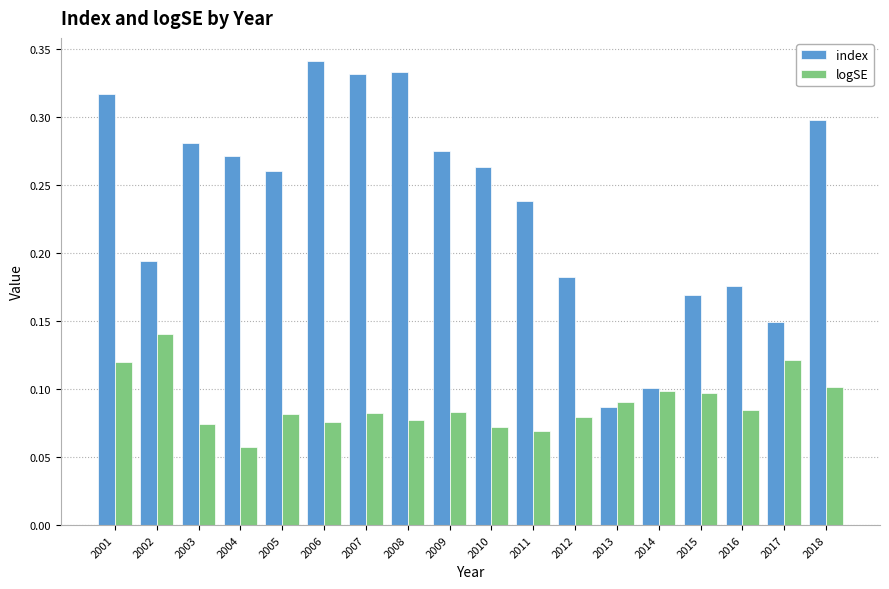

Which label corresponds to the largest value in the chart?

2006